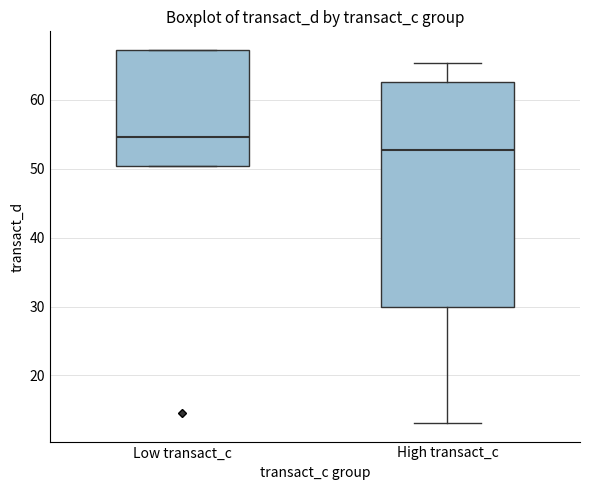

Comparing the boxes themselves (not the whiskers), which one is the tallest?

High transact_c